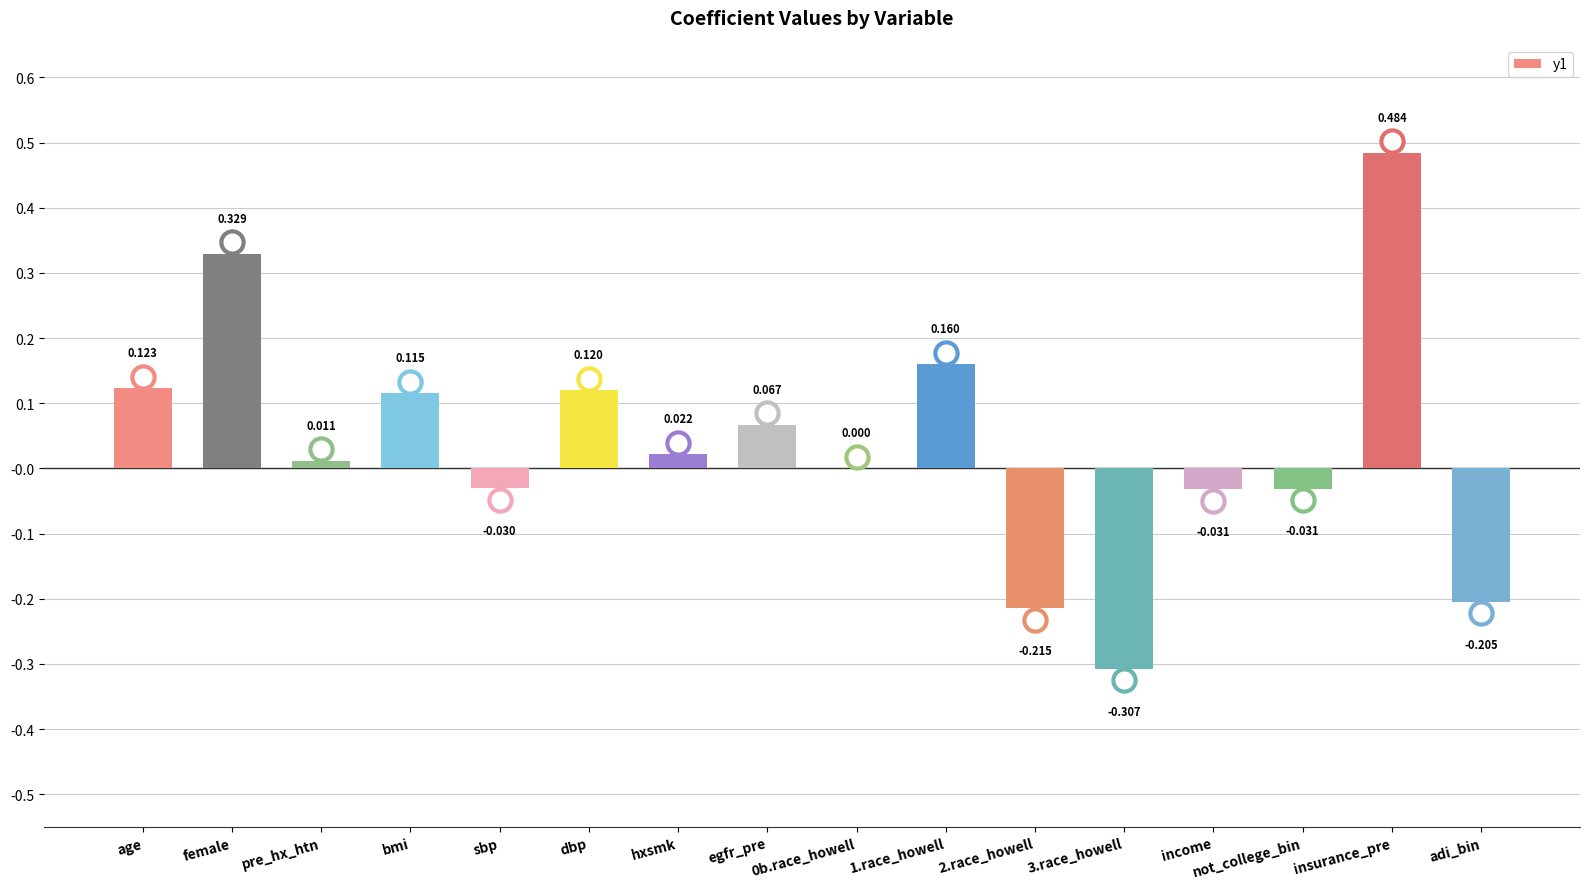

At which label does the data first exceed 0?

age